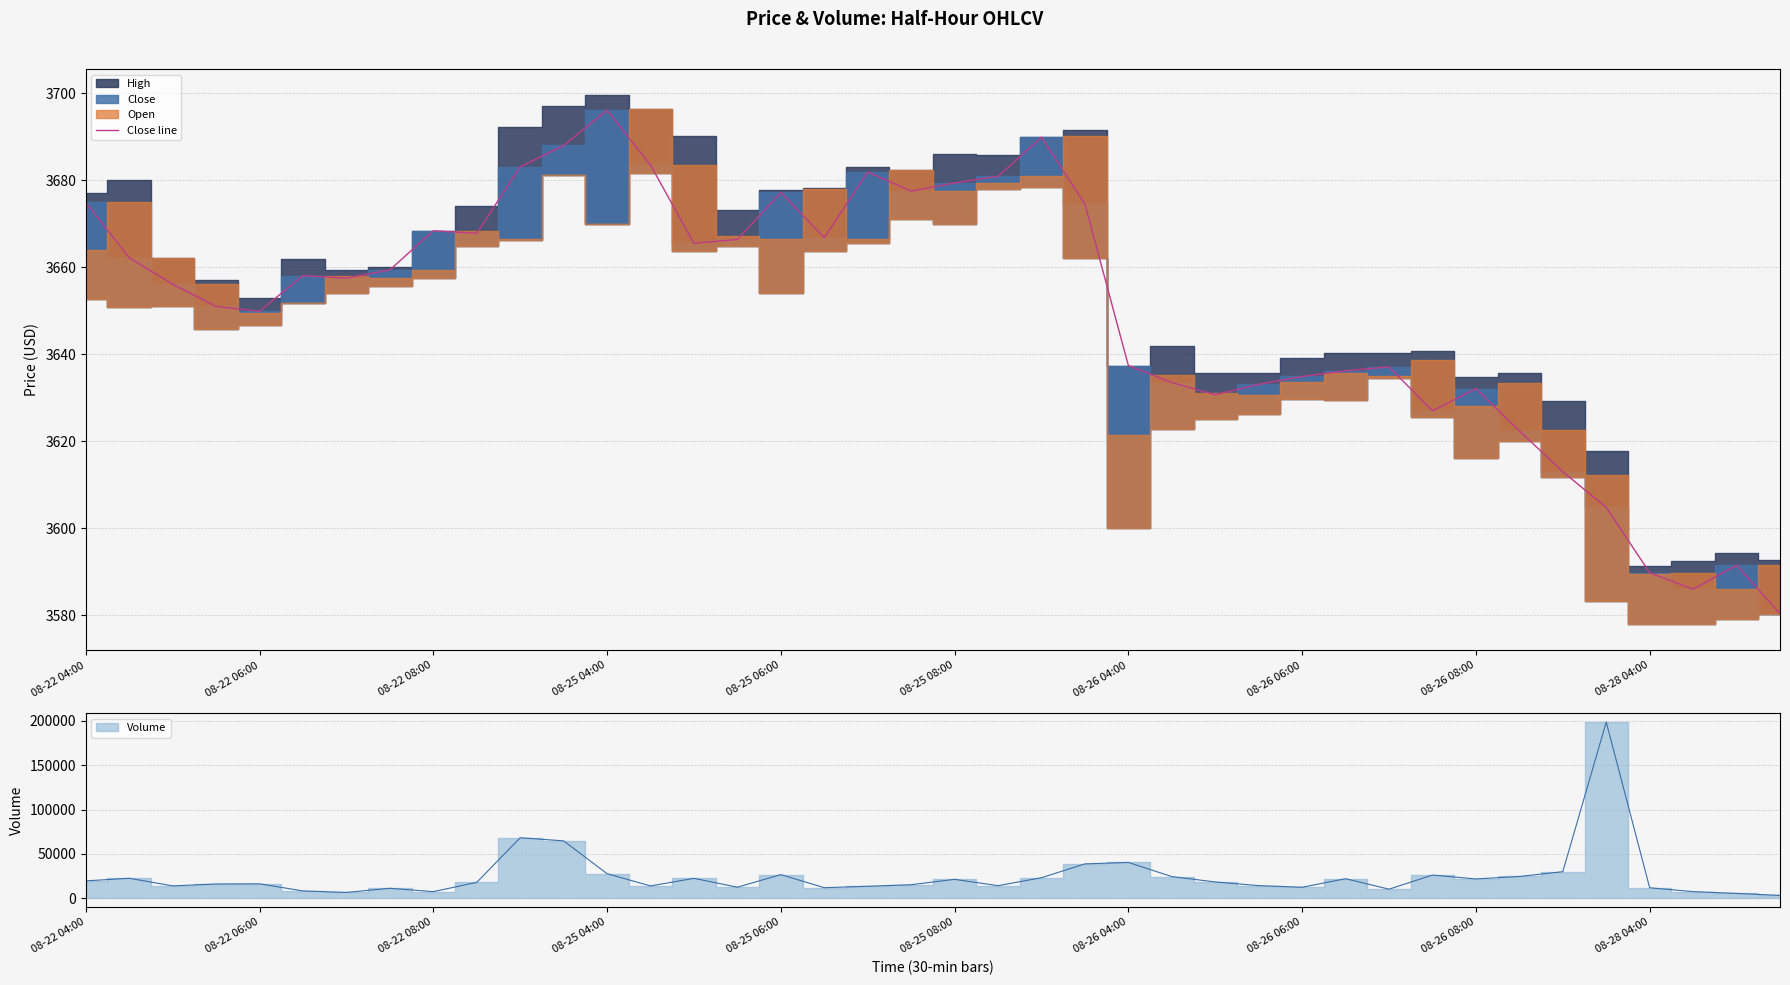

Approximately how many times larger is the value at 08-26 08:00 compared to 14?

1.0